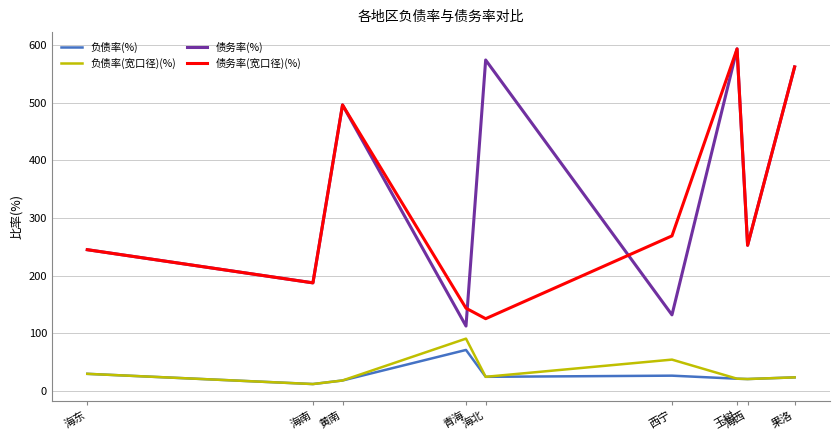

What position from the right is 玉树?

3